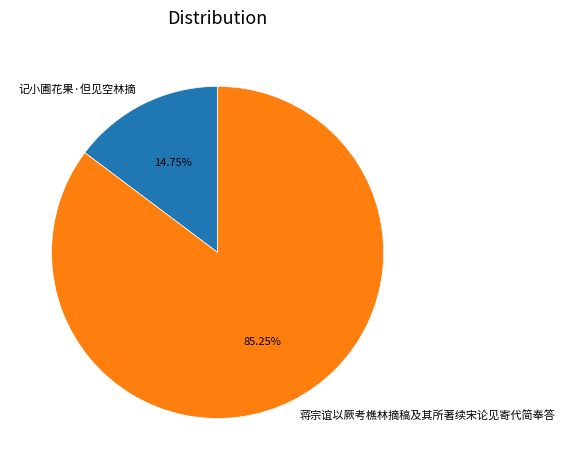

Is the sum of 蒋宗谊以厥考樵林摘稿及其所著续宋论见寄代简奉答 and 记小圃花果·但见空林摘 greater than half?

Yes